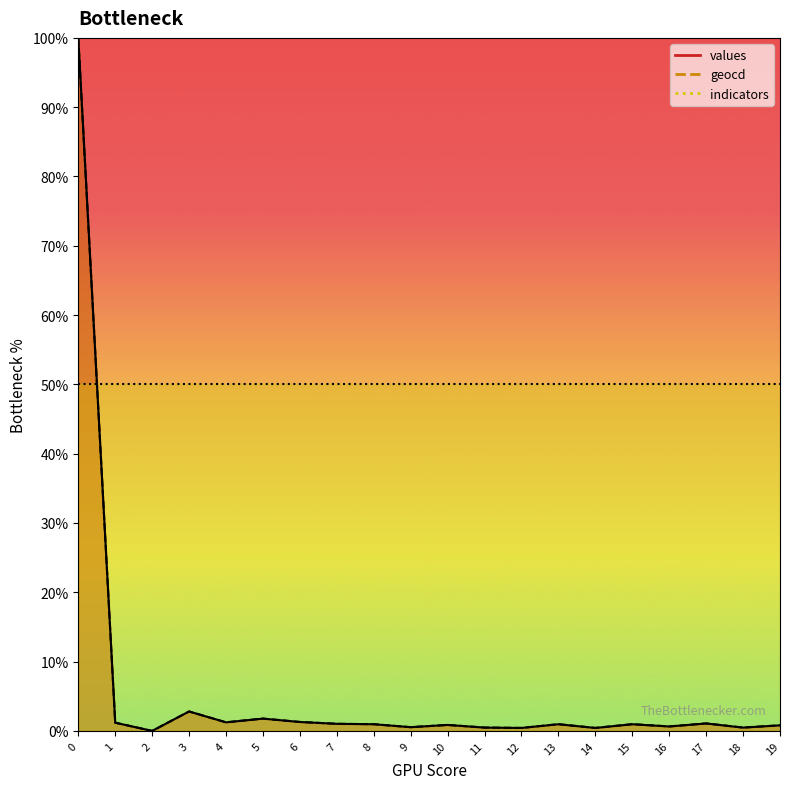

True or false: values and geocd cross at least once.

False